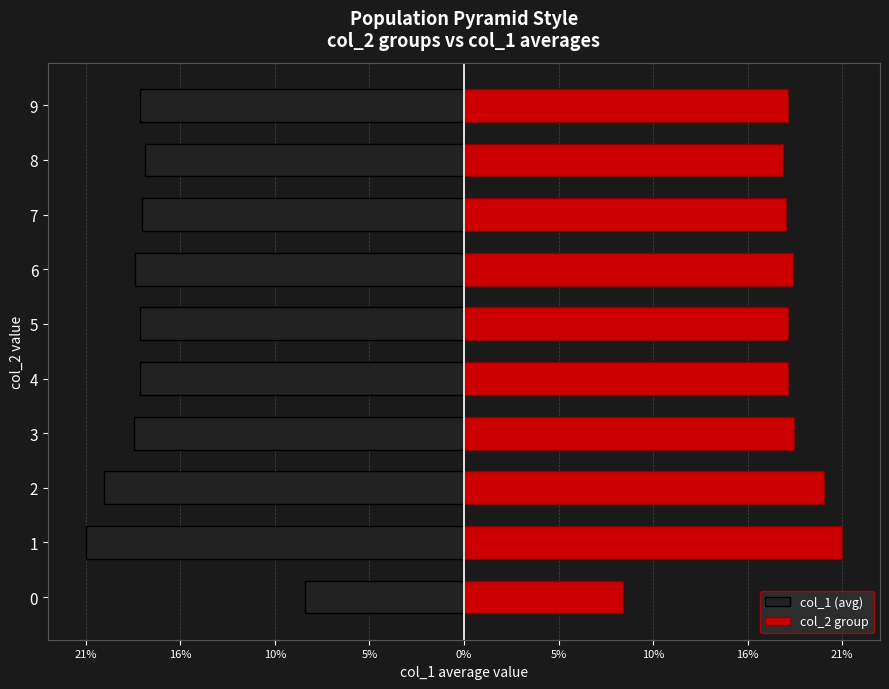

Rank the series at 3 from lowest to highest value.

col_1 (avg), col_2 group